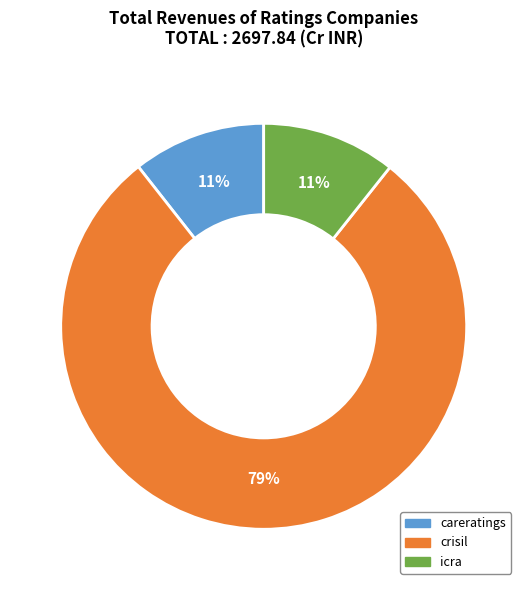

Do crisil and icra together represent more than half of the pie?

Yes